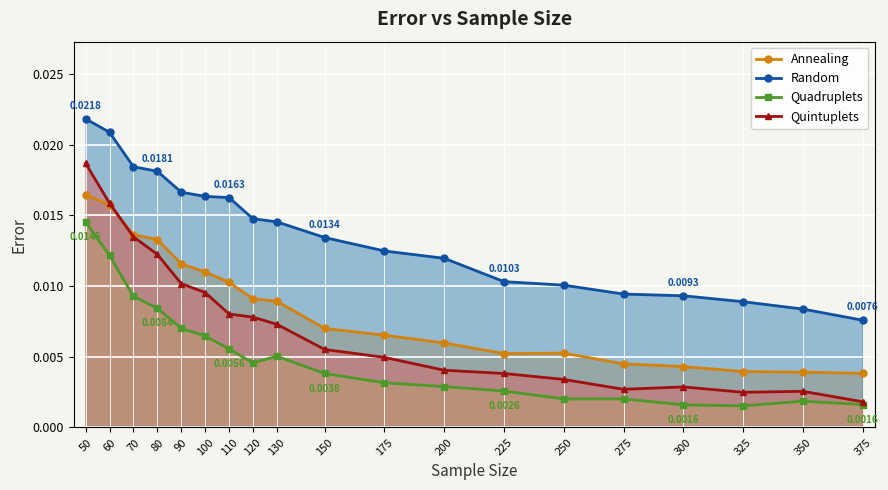

Rank the series at 375 from lowest to highest value.

Quadruplets, Quintuplets, Annealing, Random